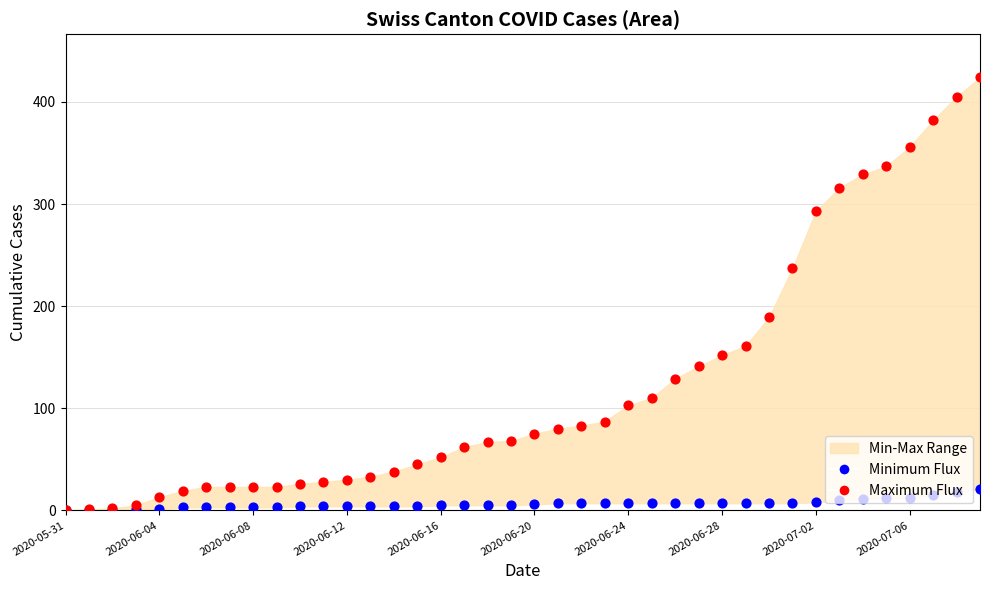

At which category is the sum across all series the highest?

39